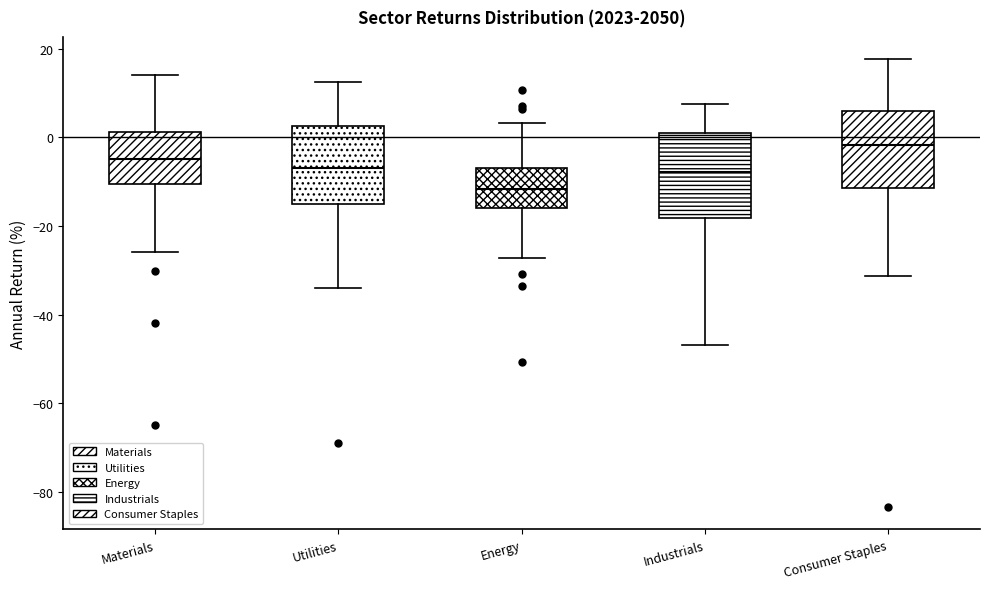

Reading left to right, read every box against the y-axis: the position of its median line, the range the box covers, and the ends of its whiskers. The values are not printed on the chart, so give them approximately, as read against the axis.

Materials: median -4, box -10 to 2, whiskers -26 to 14
Utilities: median -6, box -14 to 2, whiskers -34 to 12
Energy: median -12, box -16 to -8, whiskers -28 to 4
Industrials: median -8, box -18 to 0, whiskers -46 to 8
Consumer Staples: median -2, box -12 to 6, whiskers -32 to 18